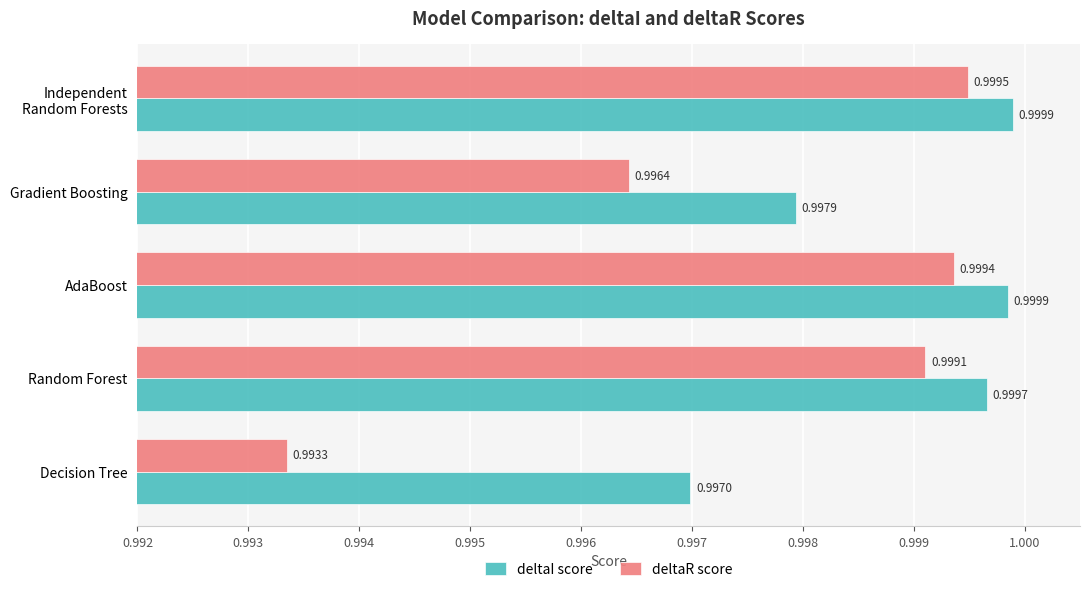

List the series in order of their peak value, lowest first.

deltaR score, deltaI score